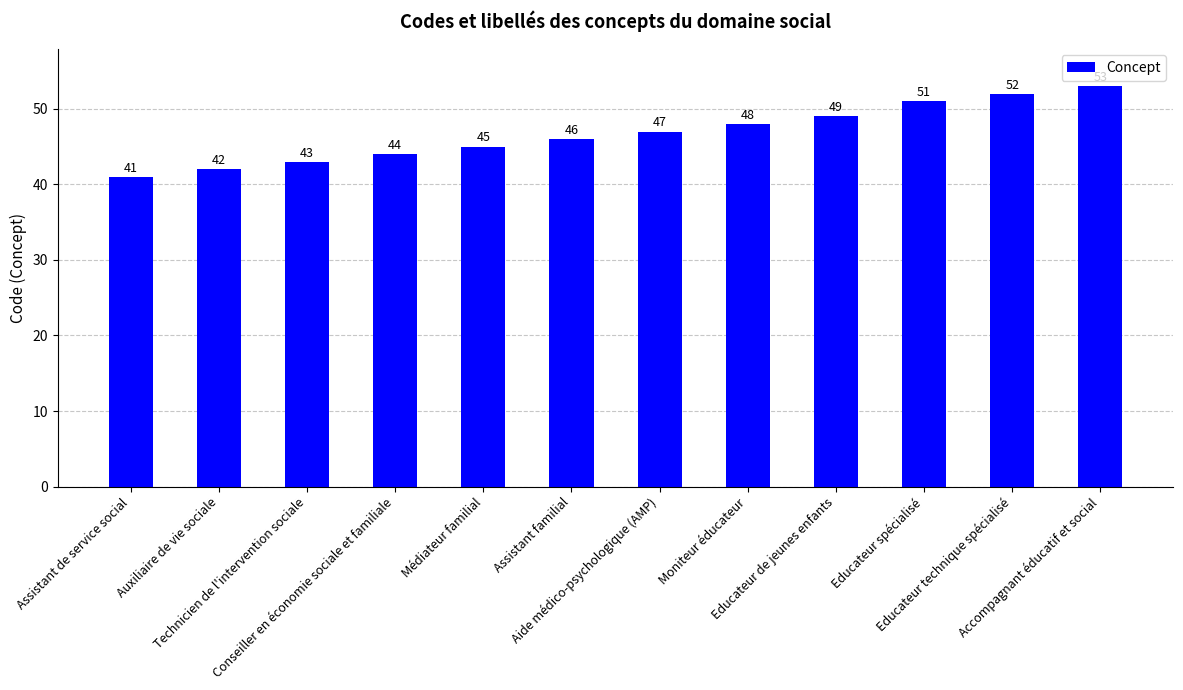

What is the approximate value at Conseiller en économie sociale et familiale, to the nearest 5?

45